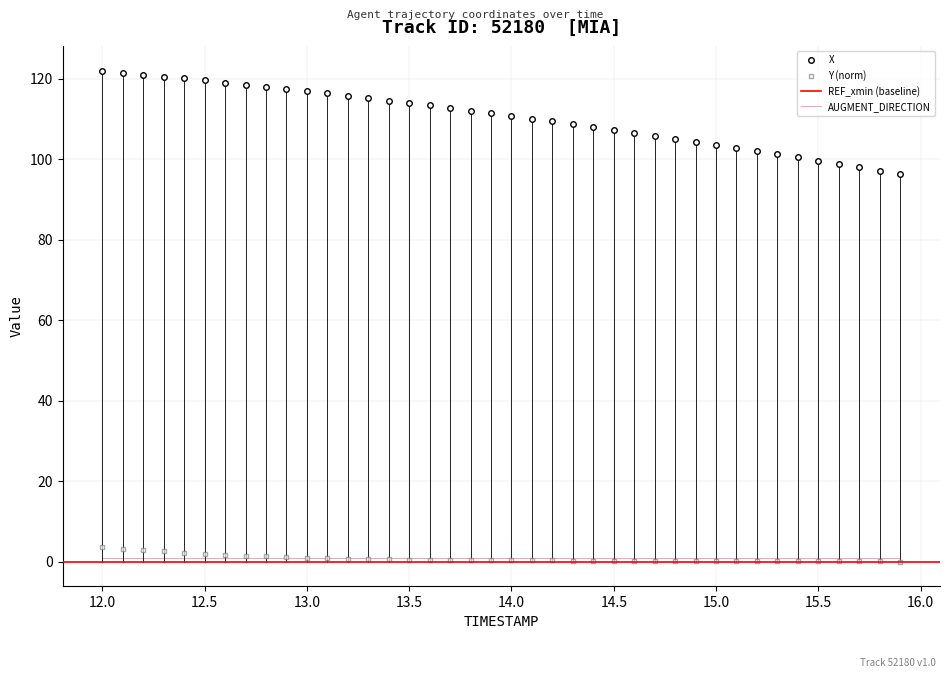

What position from the left is 13.7?

18